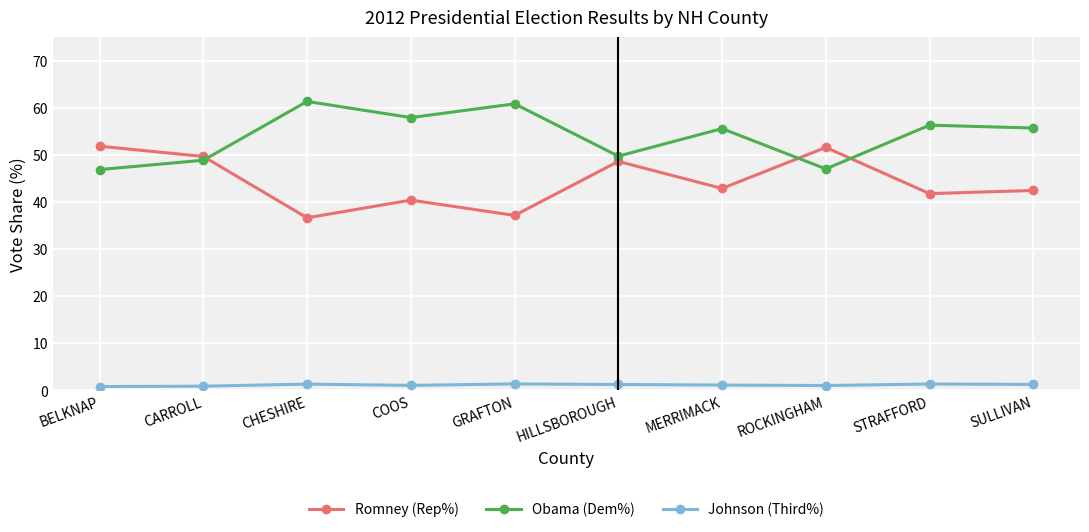

What is the spread (max minus min) of values at GRAFTON?

59.5